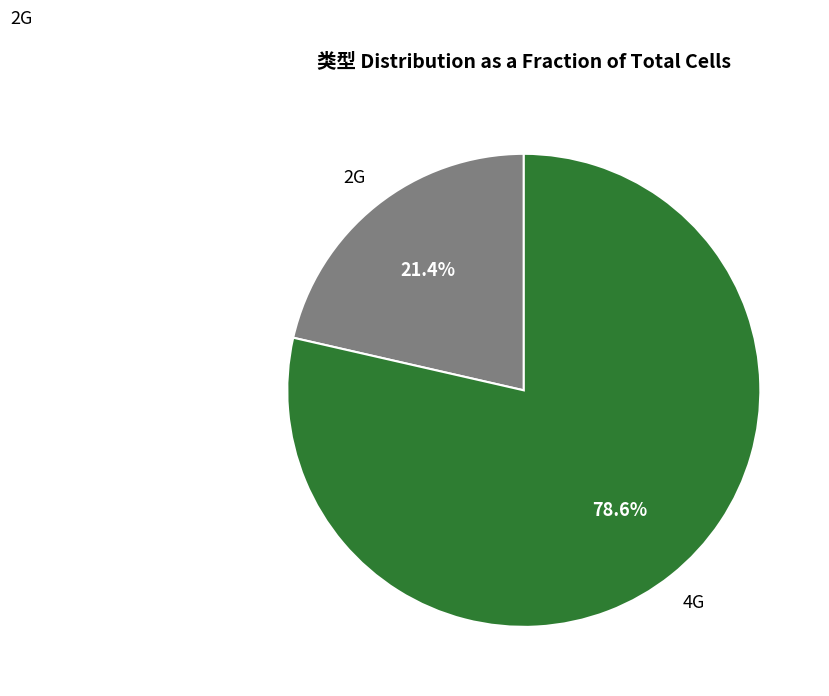

Is there a majority slice in this chart?

Yes